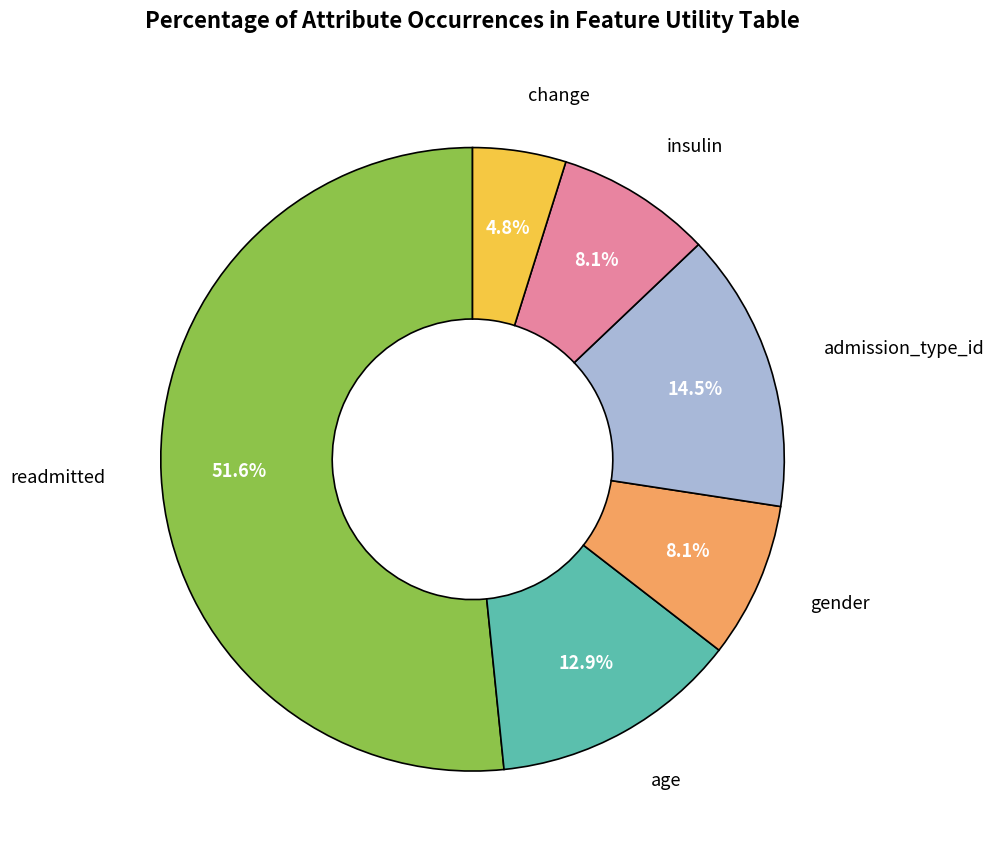

Is there a majority slice in this chart?

Yes